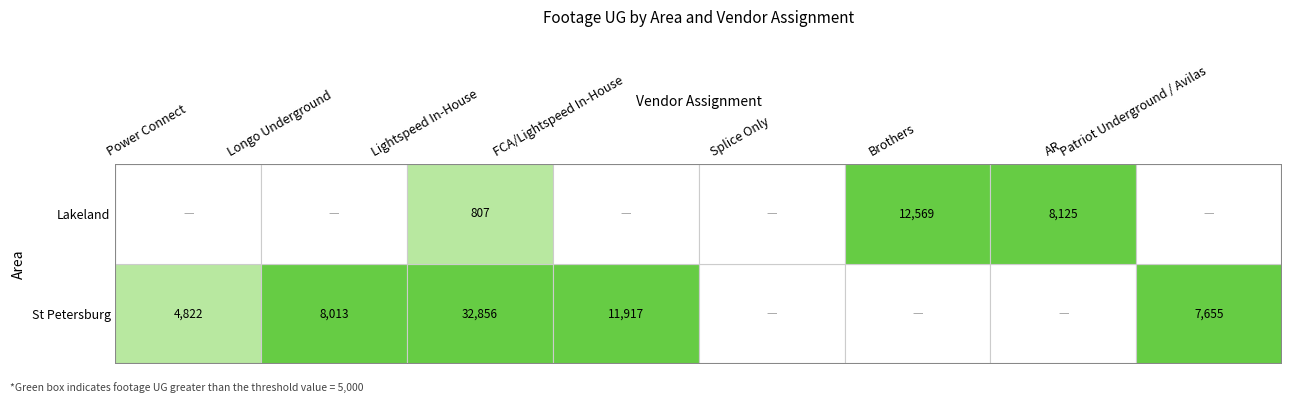

At which label is Lakeland closest to 6284?

AR